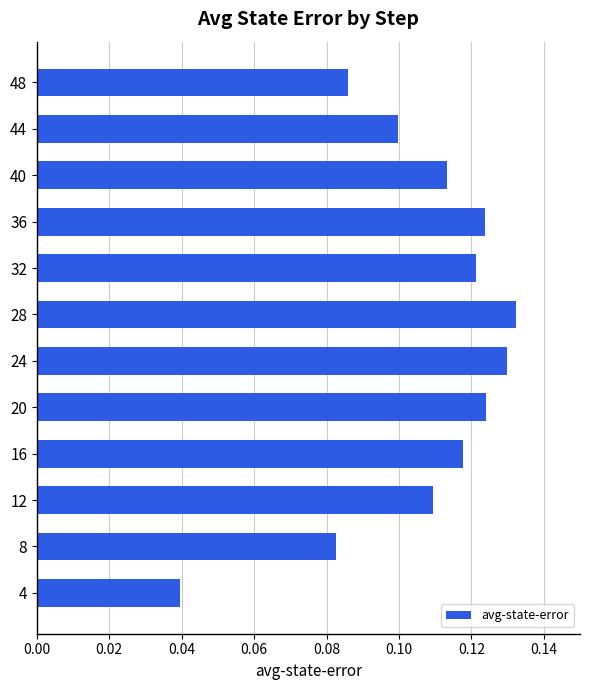

Which has a higher value, 32 or 44?

32